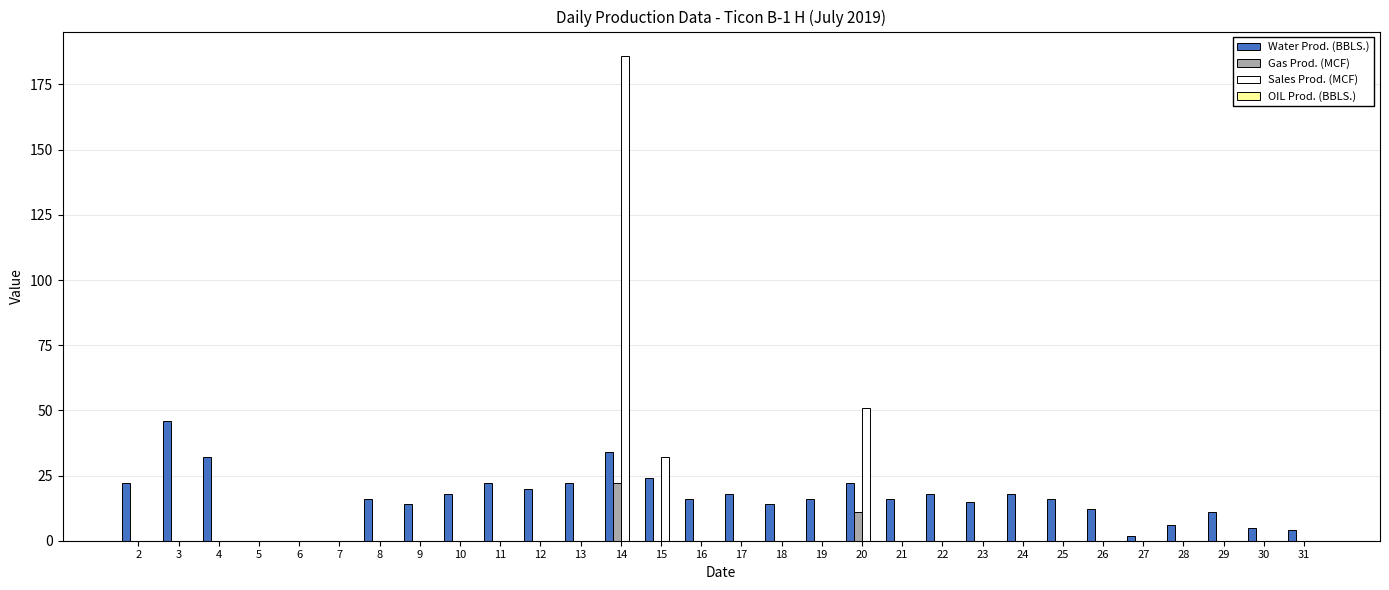

Is it true that Water Prod. (BBLS.) equals 32 at 22?

False